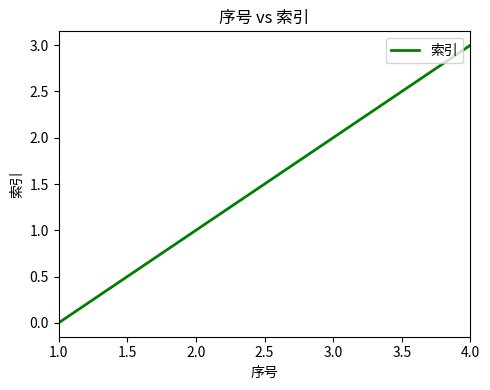

How many distinct data groups are displayed?

1